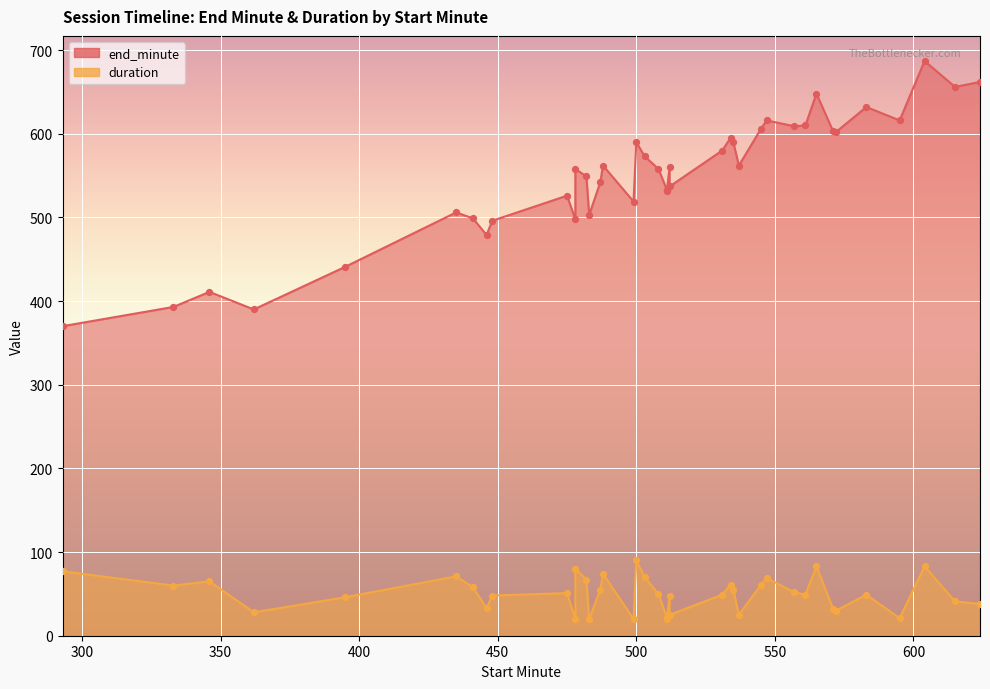

Which series reaches the maximum Y coordinate?

end_minute